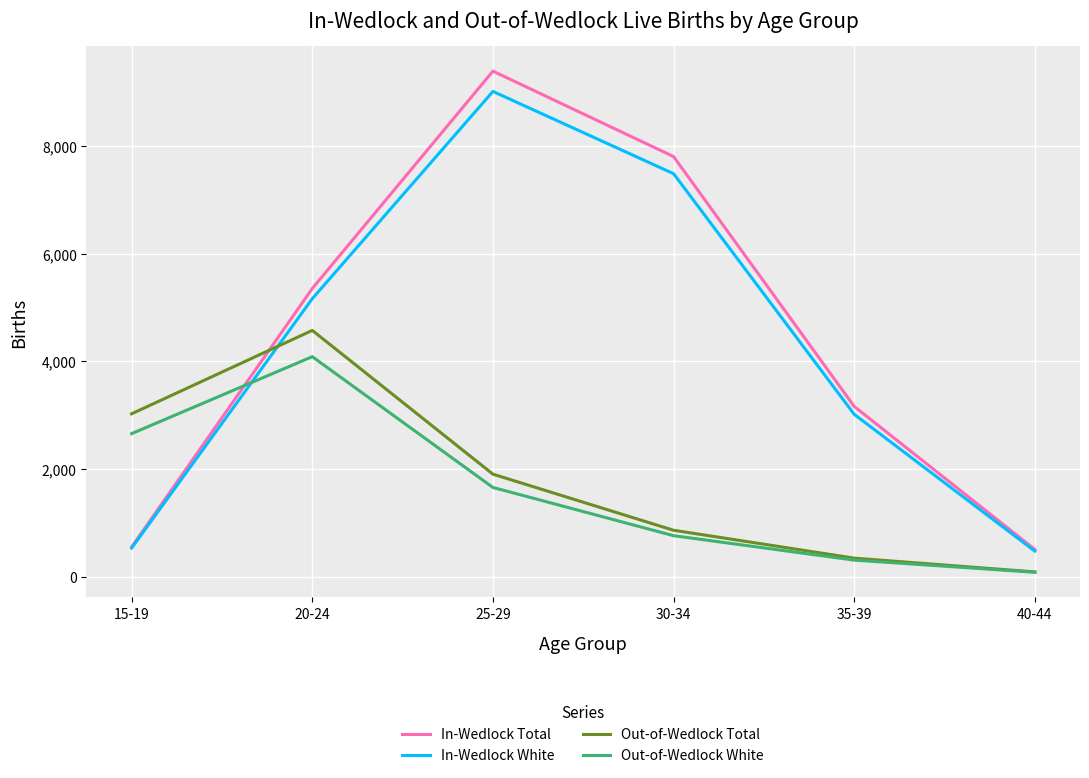

Which series has the largest total across all categories?

In-Wedlock Total